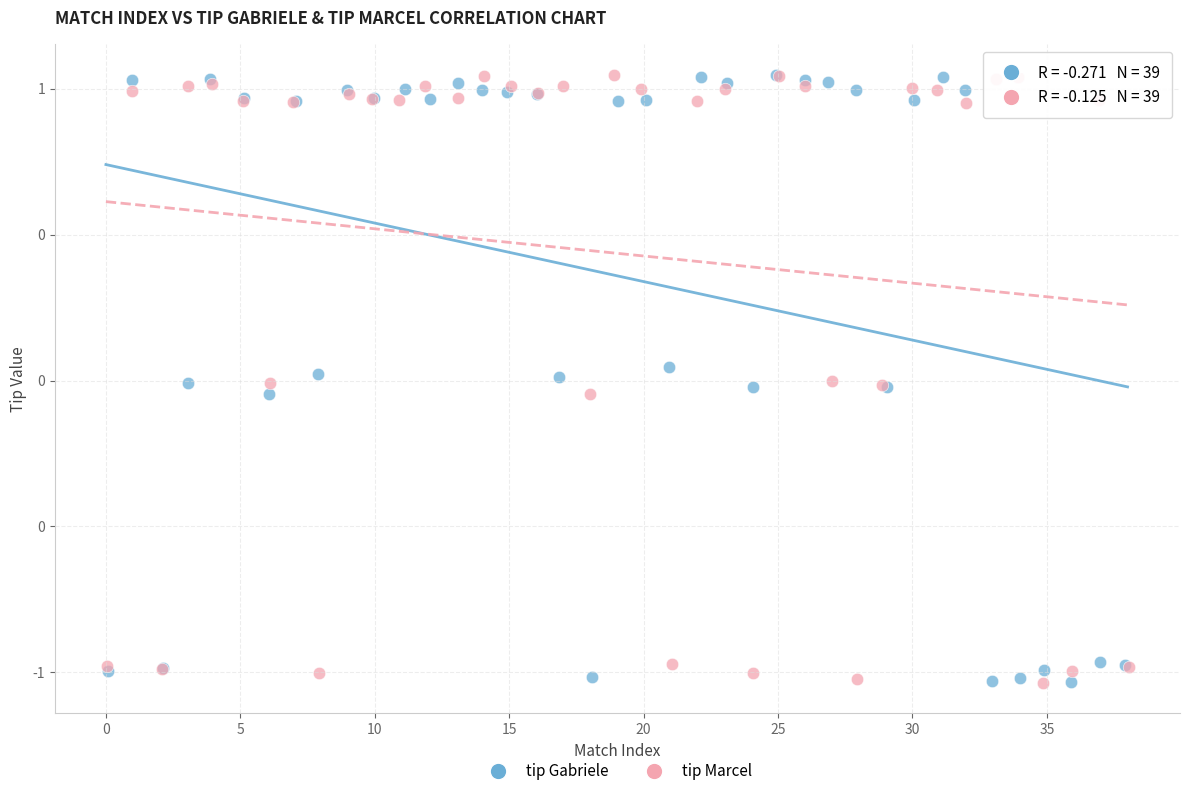

What are all the series names shown in the legend?

tip Gabriele, tip Marcel